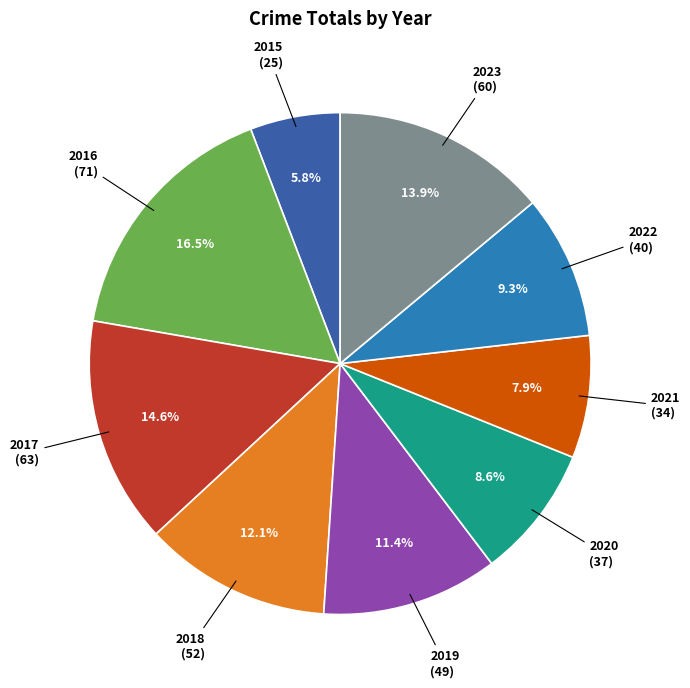

Does any single category account for the majority?

No